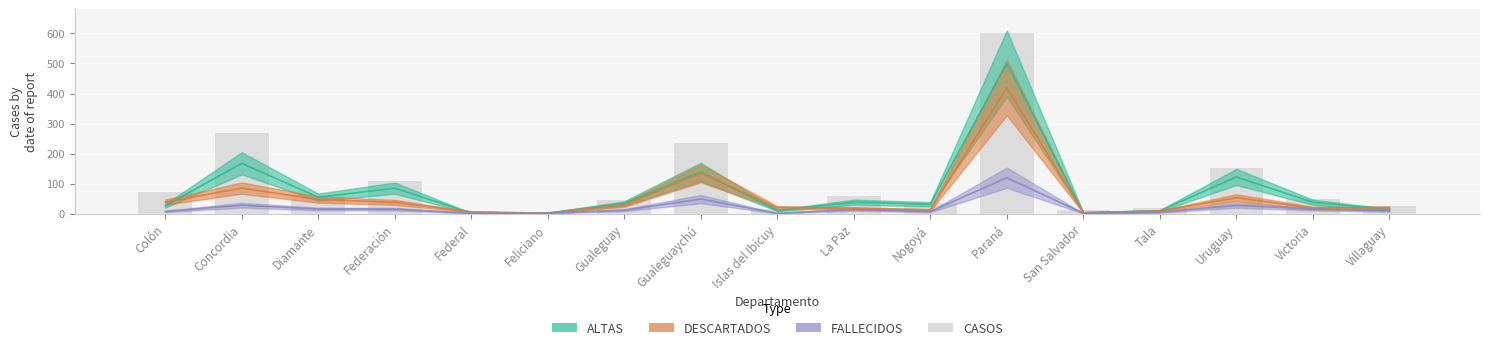

Which category has the highest value across all series?

Paraná